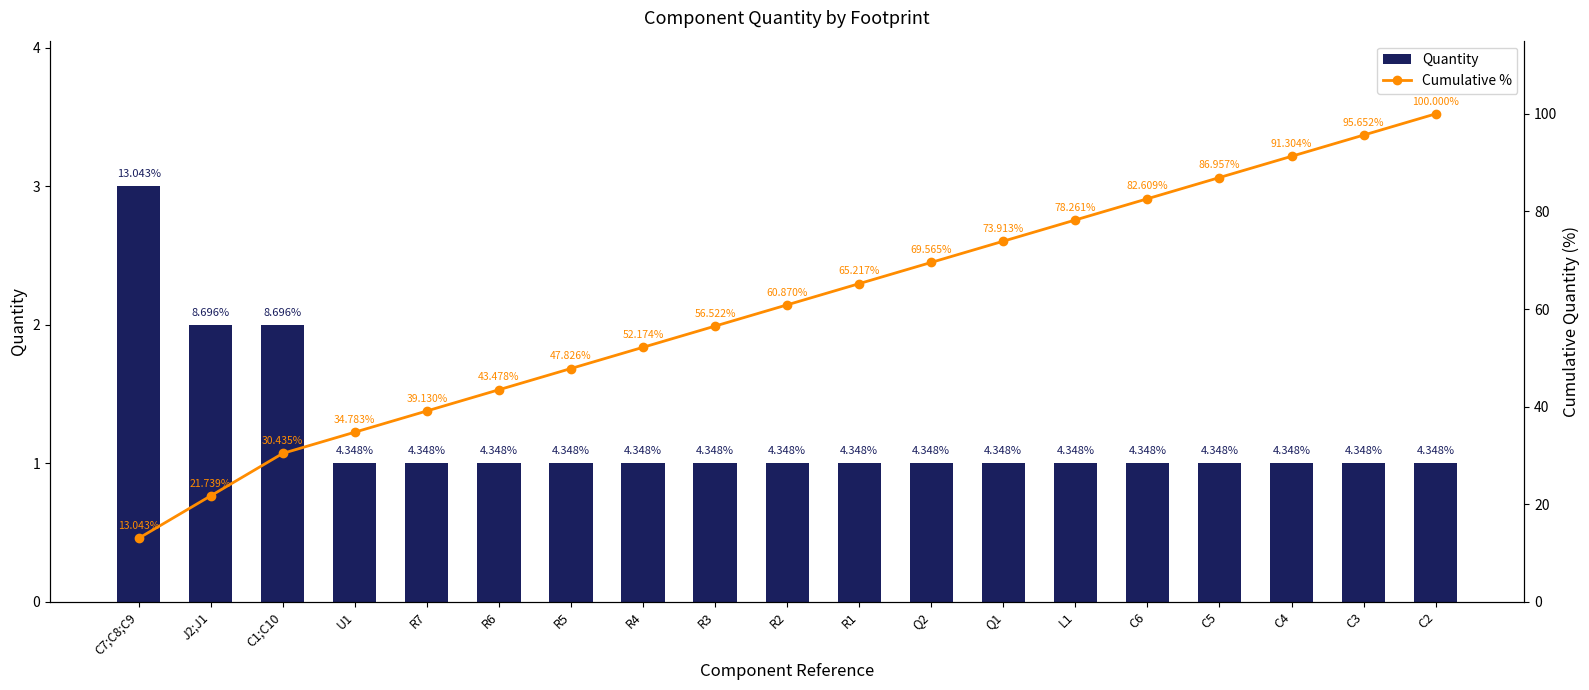

True or false: Quantity has a value of 3.3 at J2;J1.

False